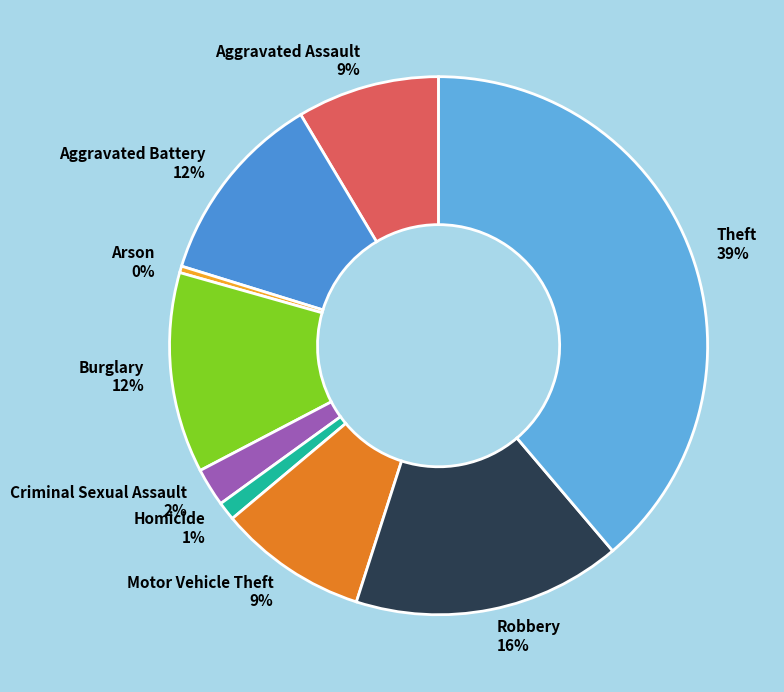

To the nearest percent, what is the combined percentage of Theft and Arson?

39%